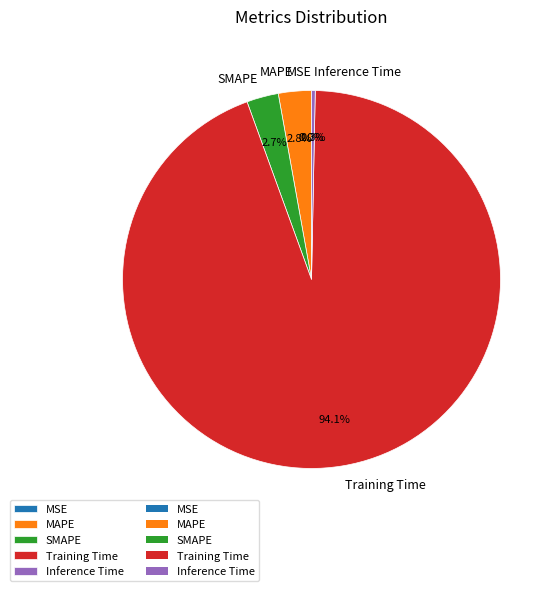

What percentage is the SMAPE slice, to the nearest percent?

3%